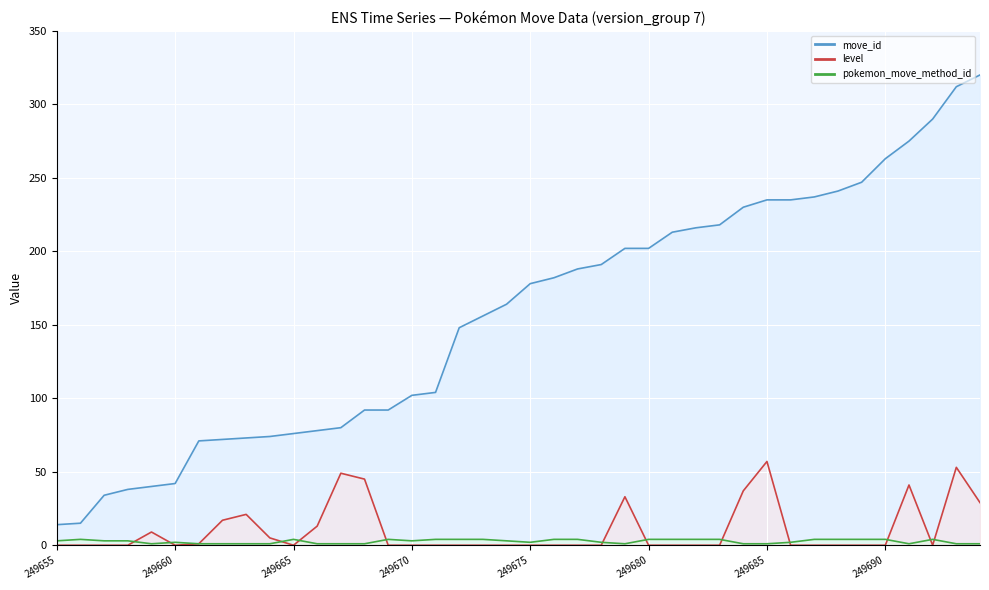

What is the difference between the maximum and minimum values in the level series?

57